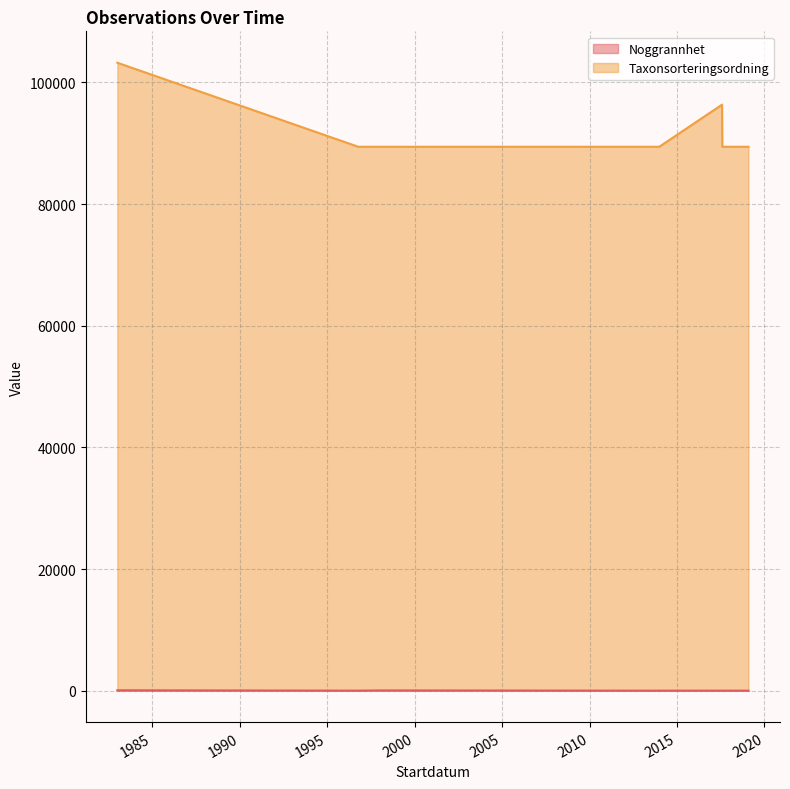

What is the label of the 7th point from the right?

2013-12-25